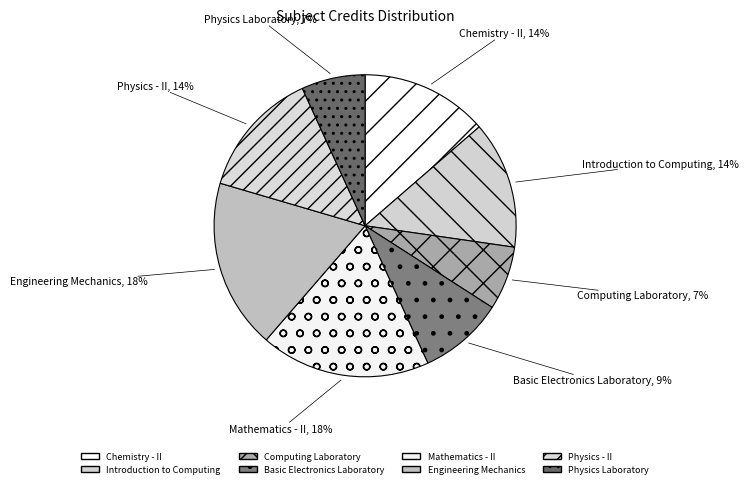

True or false: Physics - II accounts for 26% of the total.

False